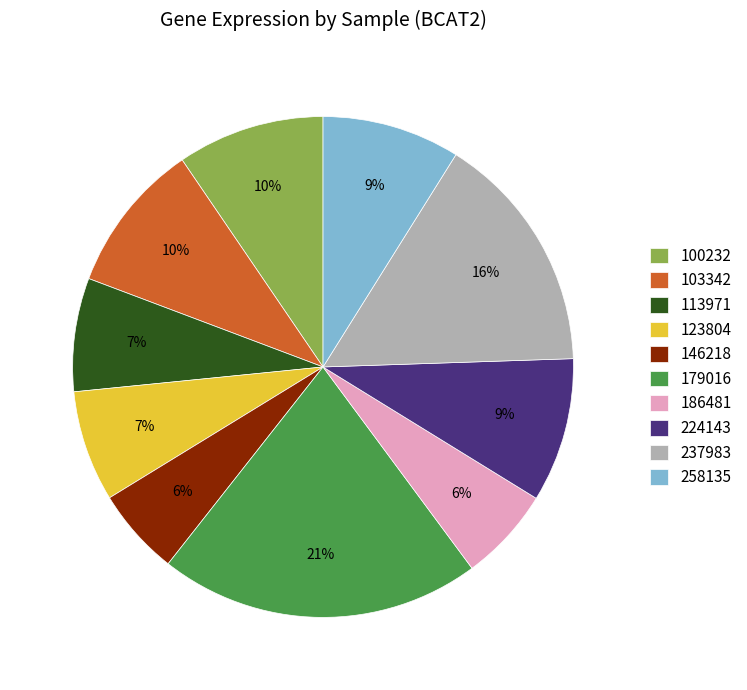

True or false: 146218 accounts for 6% of the total.

True